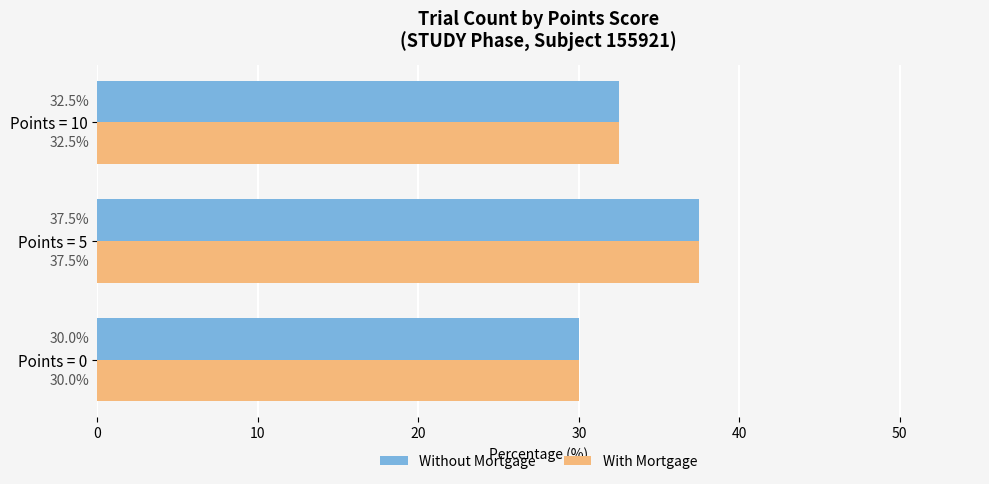

List the labels in order of Without Mortgage value, largest first.

Points = 5, Points = 10, Points = 0